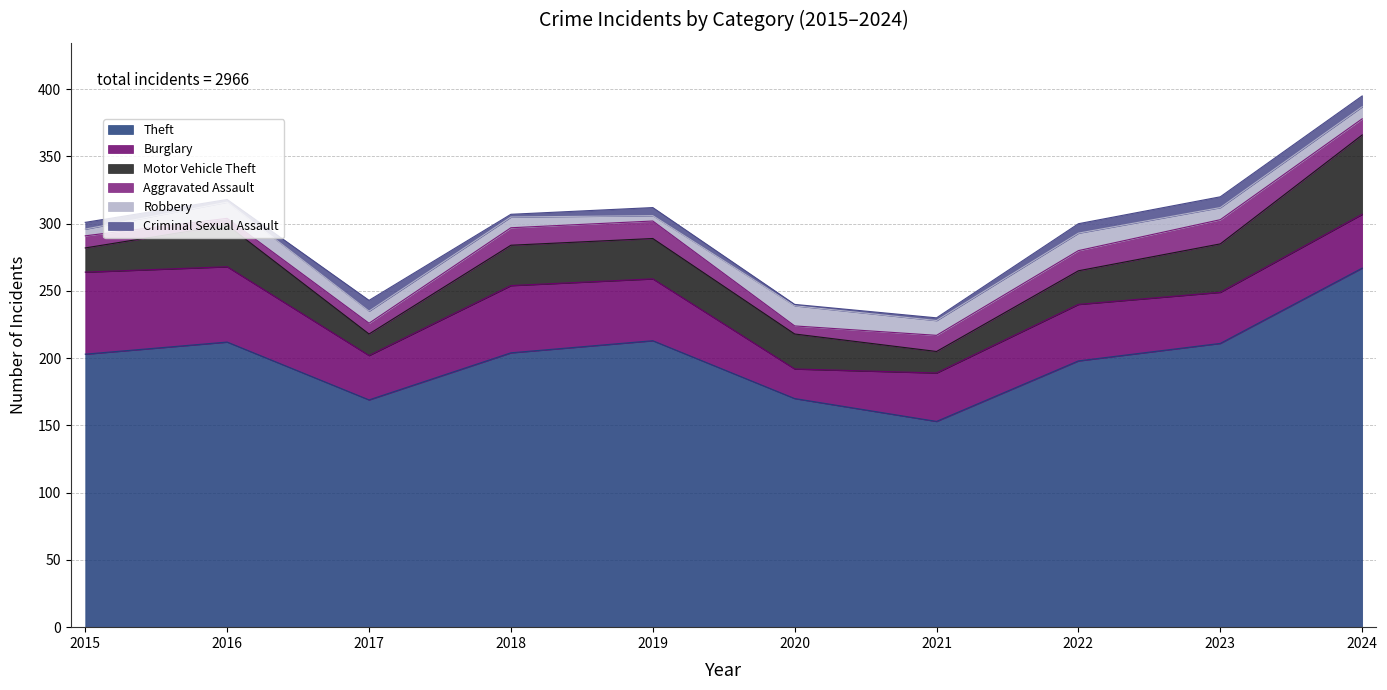

How many interior local peaks does the Motor Vehicle Theft series have?

1